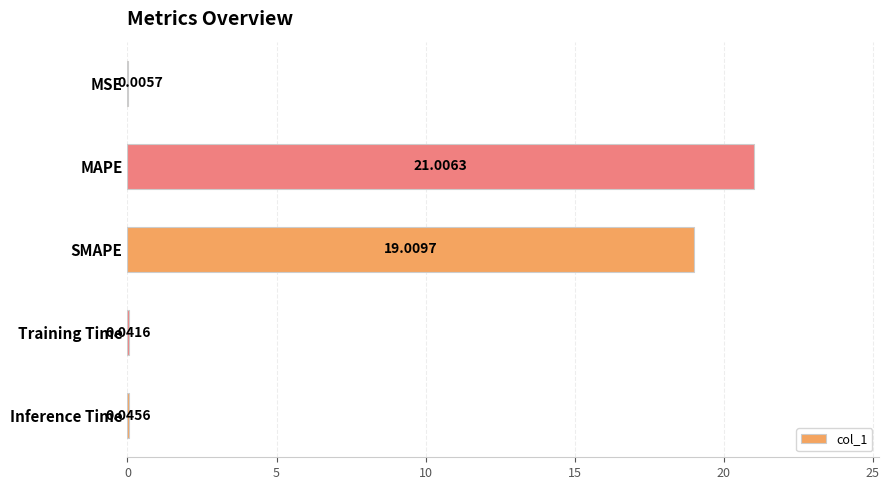

How many series are shown in this chart?

1